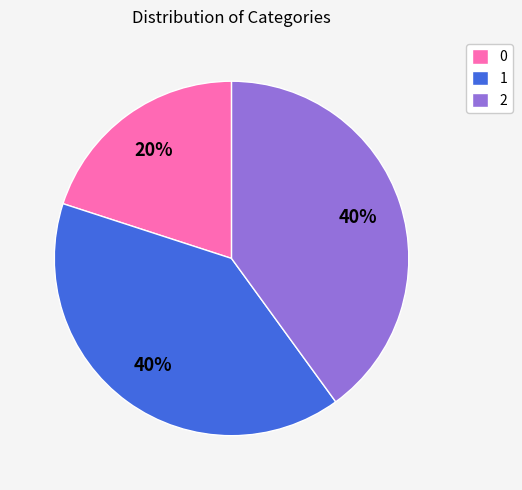

What percentage is the 1 slice, to the nearest percent?

40%